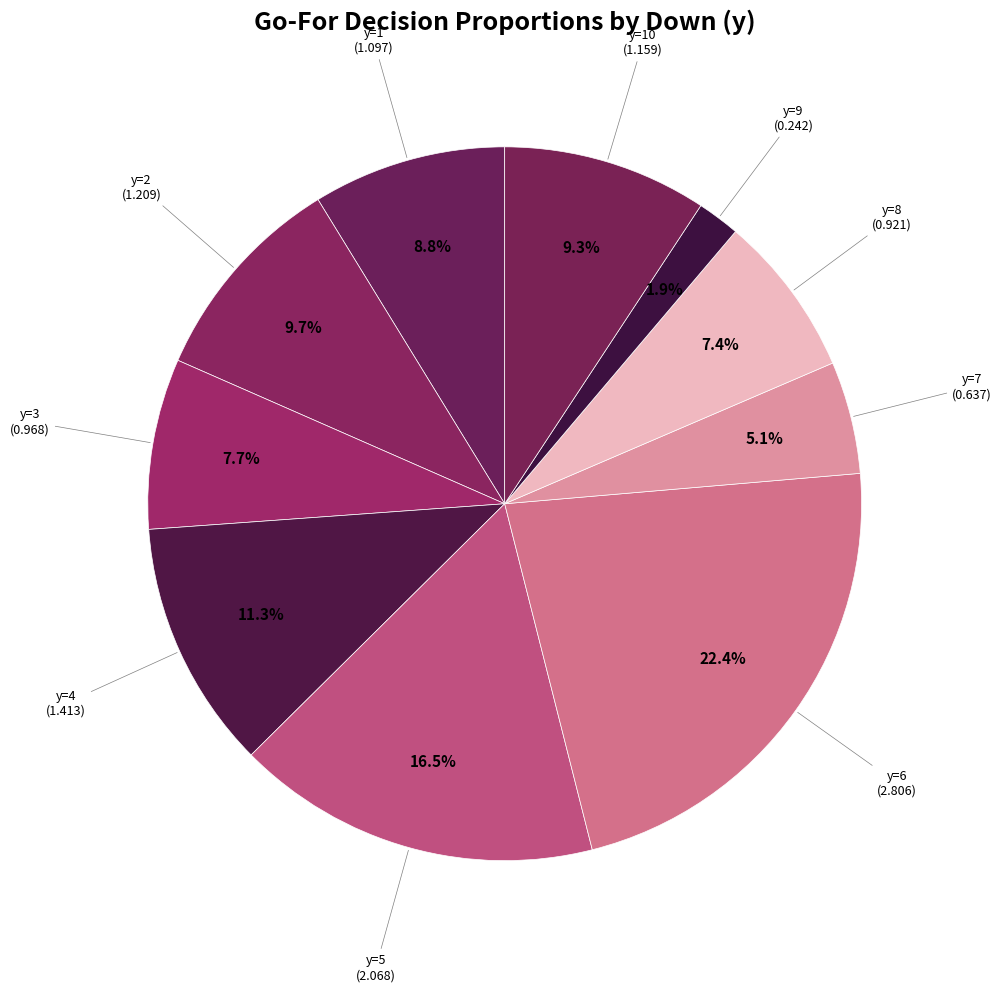

Count the number of slices in the pie.

10